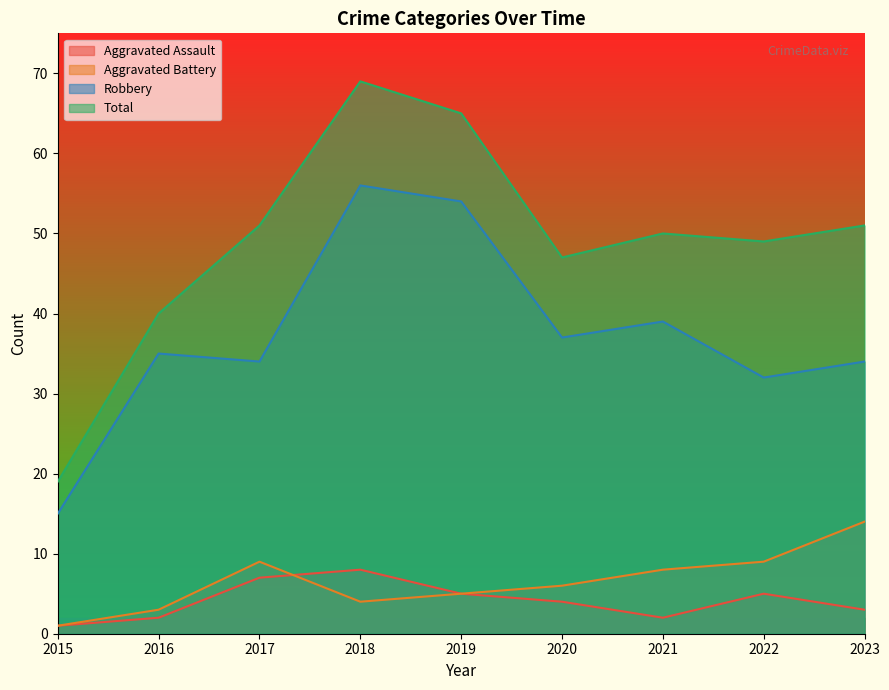

List the labels in order of Total value, largest first.

2018, 2019, 2017, 2023, 2021, 2022, 2020, 2016, 2015